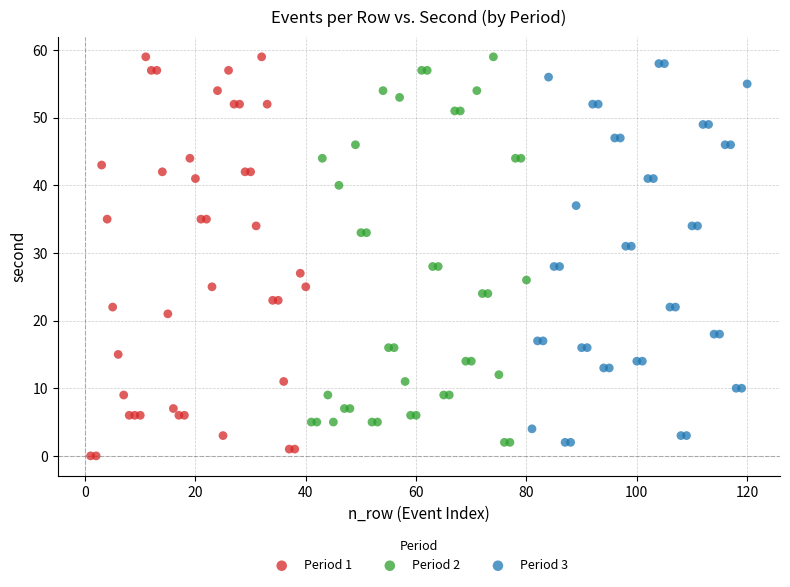

Which series has the largest Y range (max minus min)?

Period 1